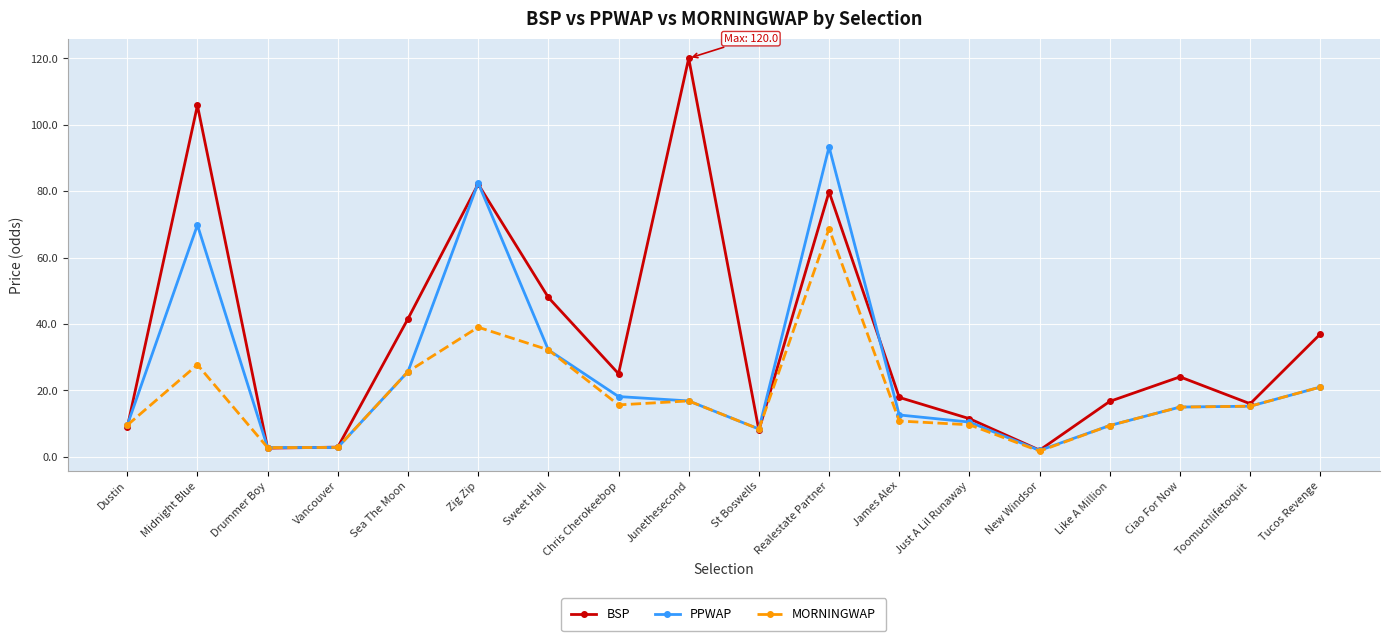

What is the average value of the PPWAP series?

24.9